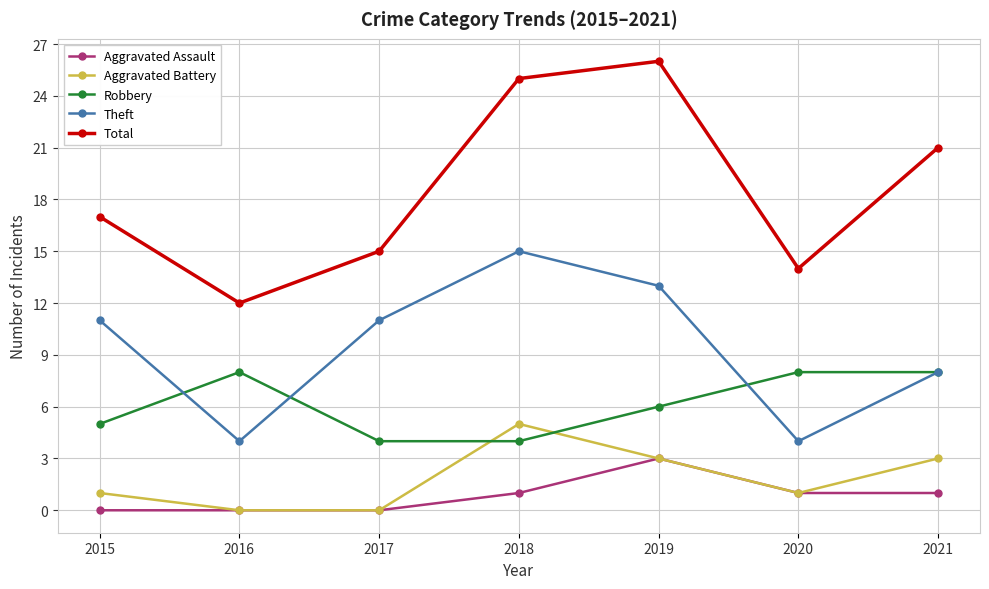

Reading left to right, extract all data points from this chart.

Aggravated Assault: 2015=0	2016=0	2017=0	2018=1	2019=3	2020=1	2021=1
Aggravated Battery: 2015=1	2016=0	2017=0	2018=5	2019=3	2020=1	2021=3
Robbery: 2015=5	2016=8	2017=4	2018=4	2019=6	2020=8	2021=8
Theft: 2015=11	2016=4	2017=11	2018=15	2019=13	2020=4	2021=8
Total: 2015=17	2016=12	2017=15	2018=25	2019=26	2020=14	2021=21